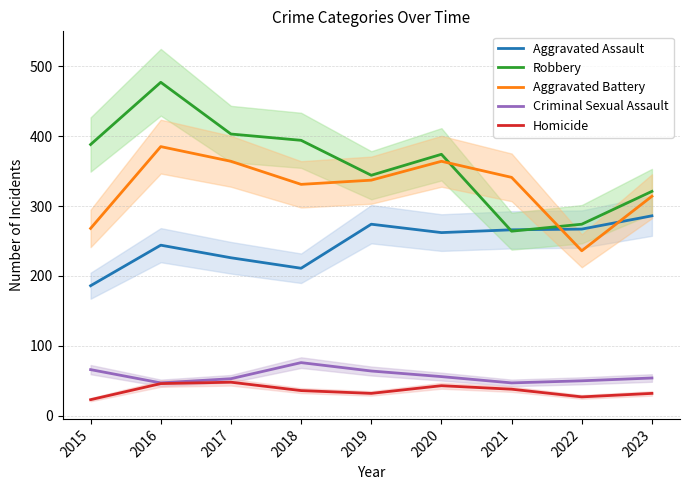

True or false: Aggravated Assault has a value of 49 at 2018.

False